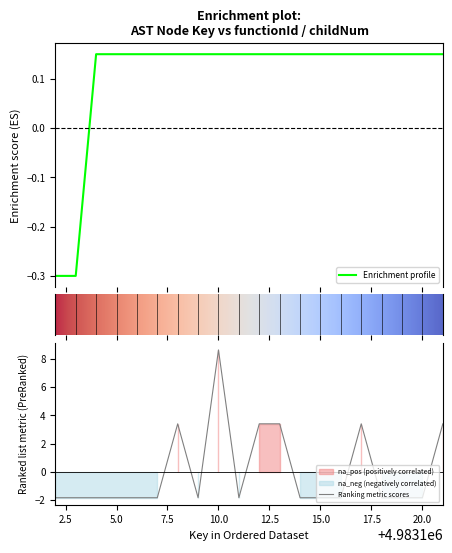

What is the minimum value for Enrichment profile?

-0.3